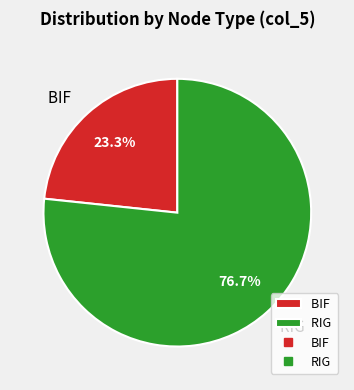

Is it true that RIG is 65% of the pie?

False